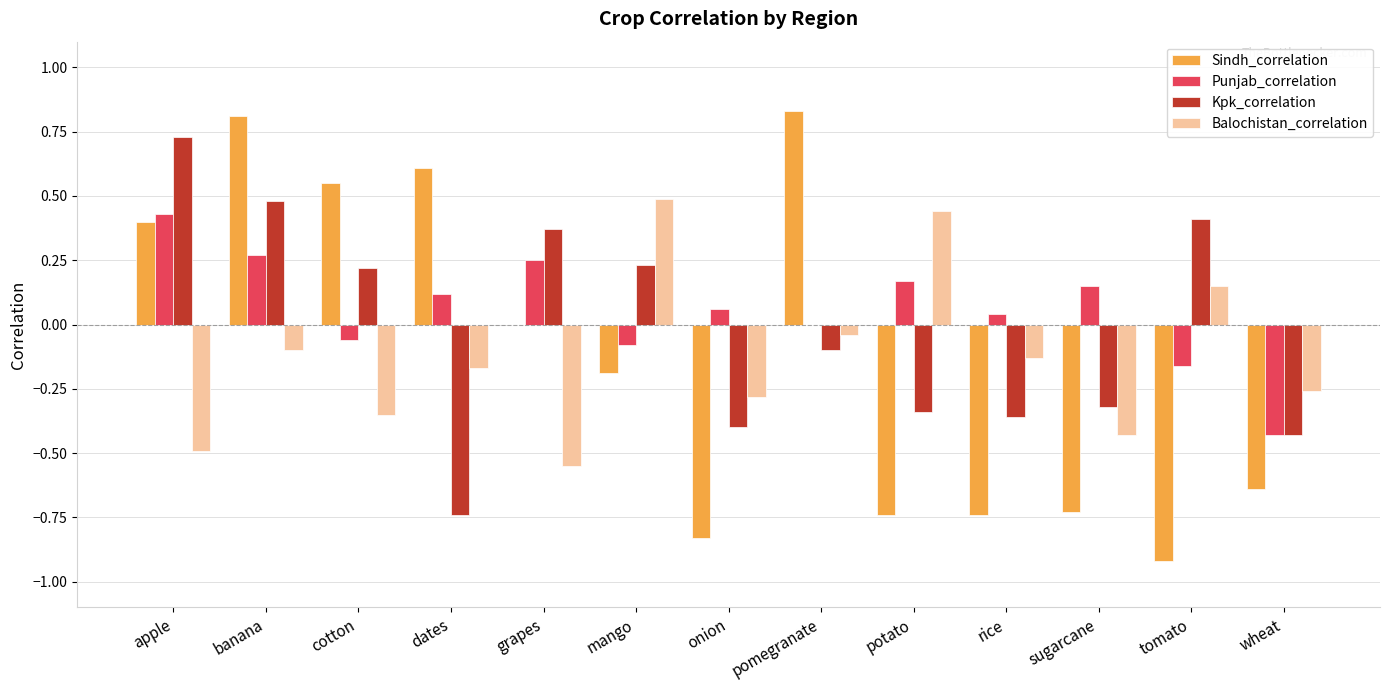

How many values in the Kpk_correlation series exceed 0?

6